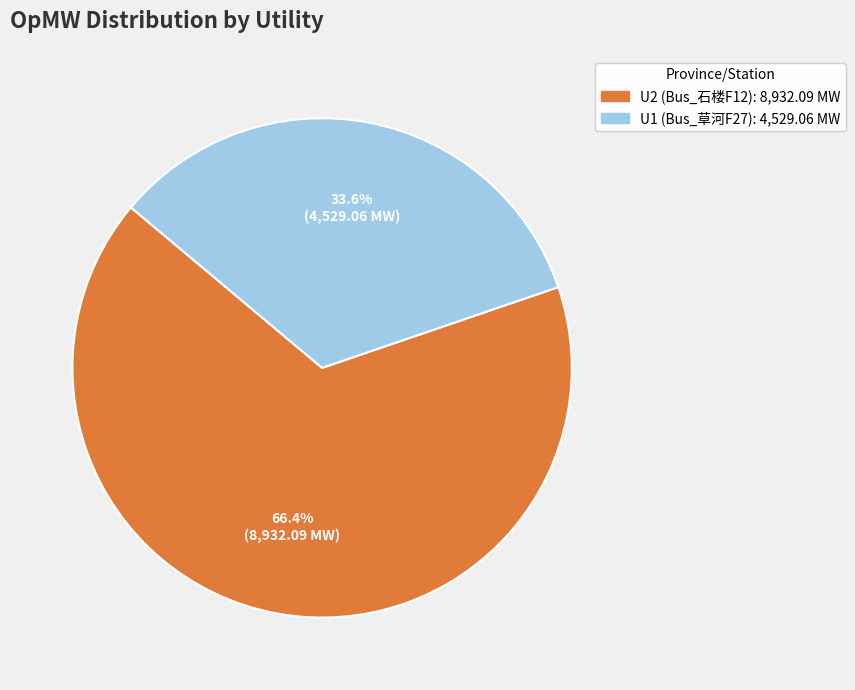

To the nearest percent, what is the average slice percentage?

50%